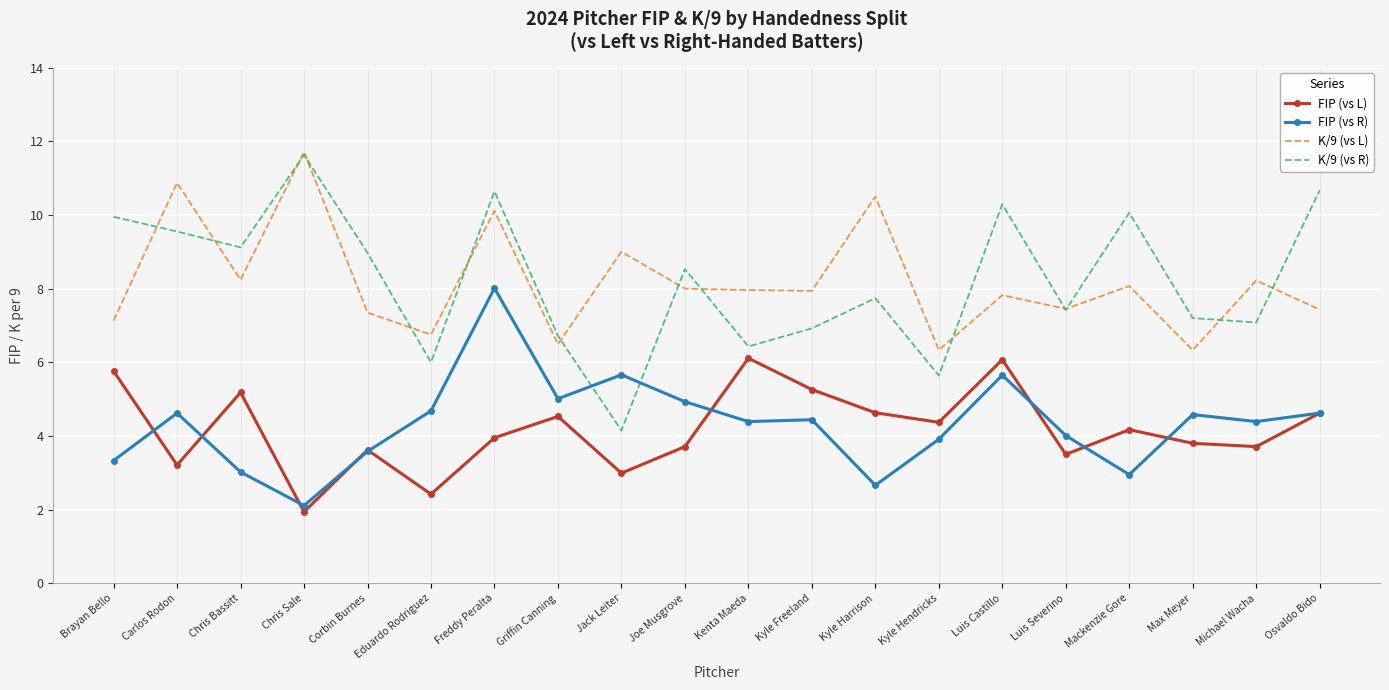

Which series ends up on top after the final intersection of K/9 (vs R) and FIP (vs R)?

K/9 (vs R)